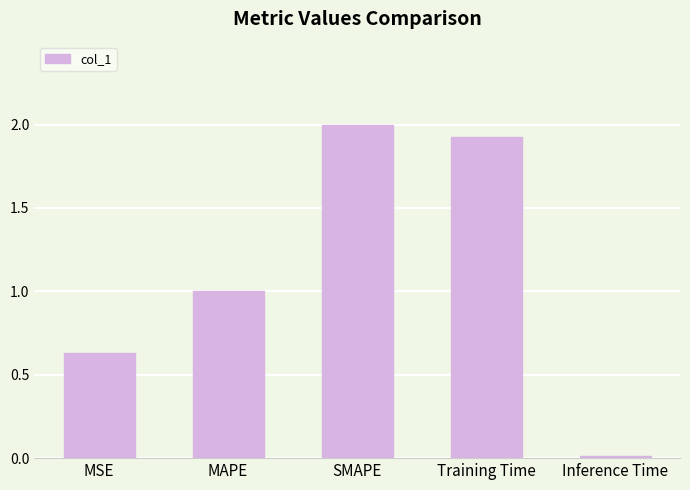

What is the difference between the values at MAPE and SMAPE?

1.0